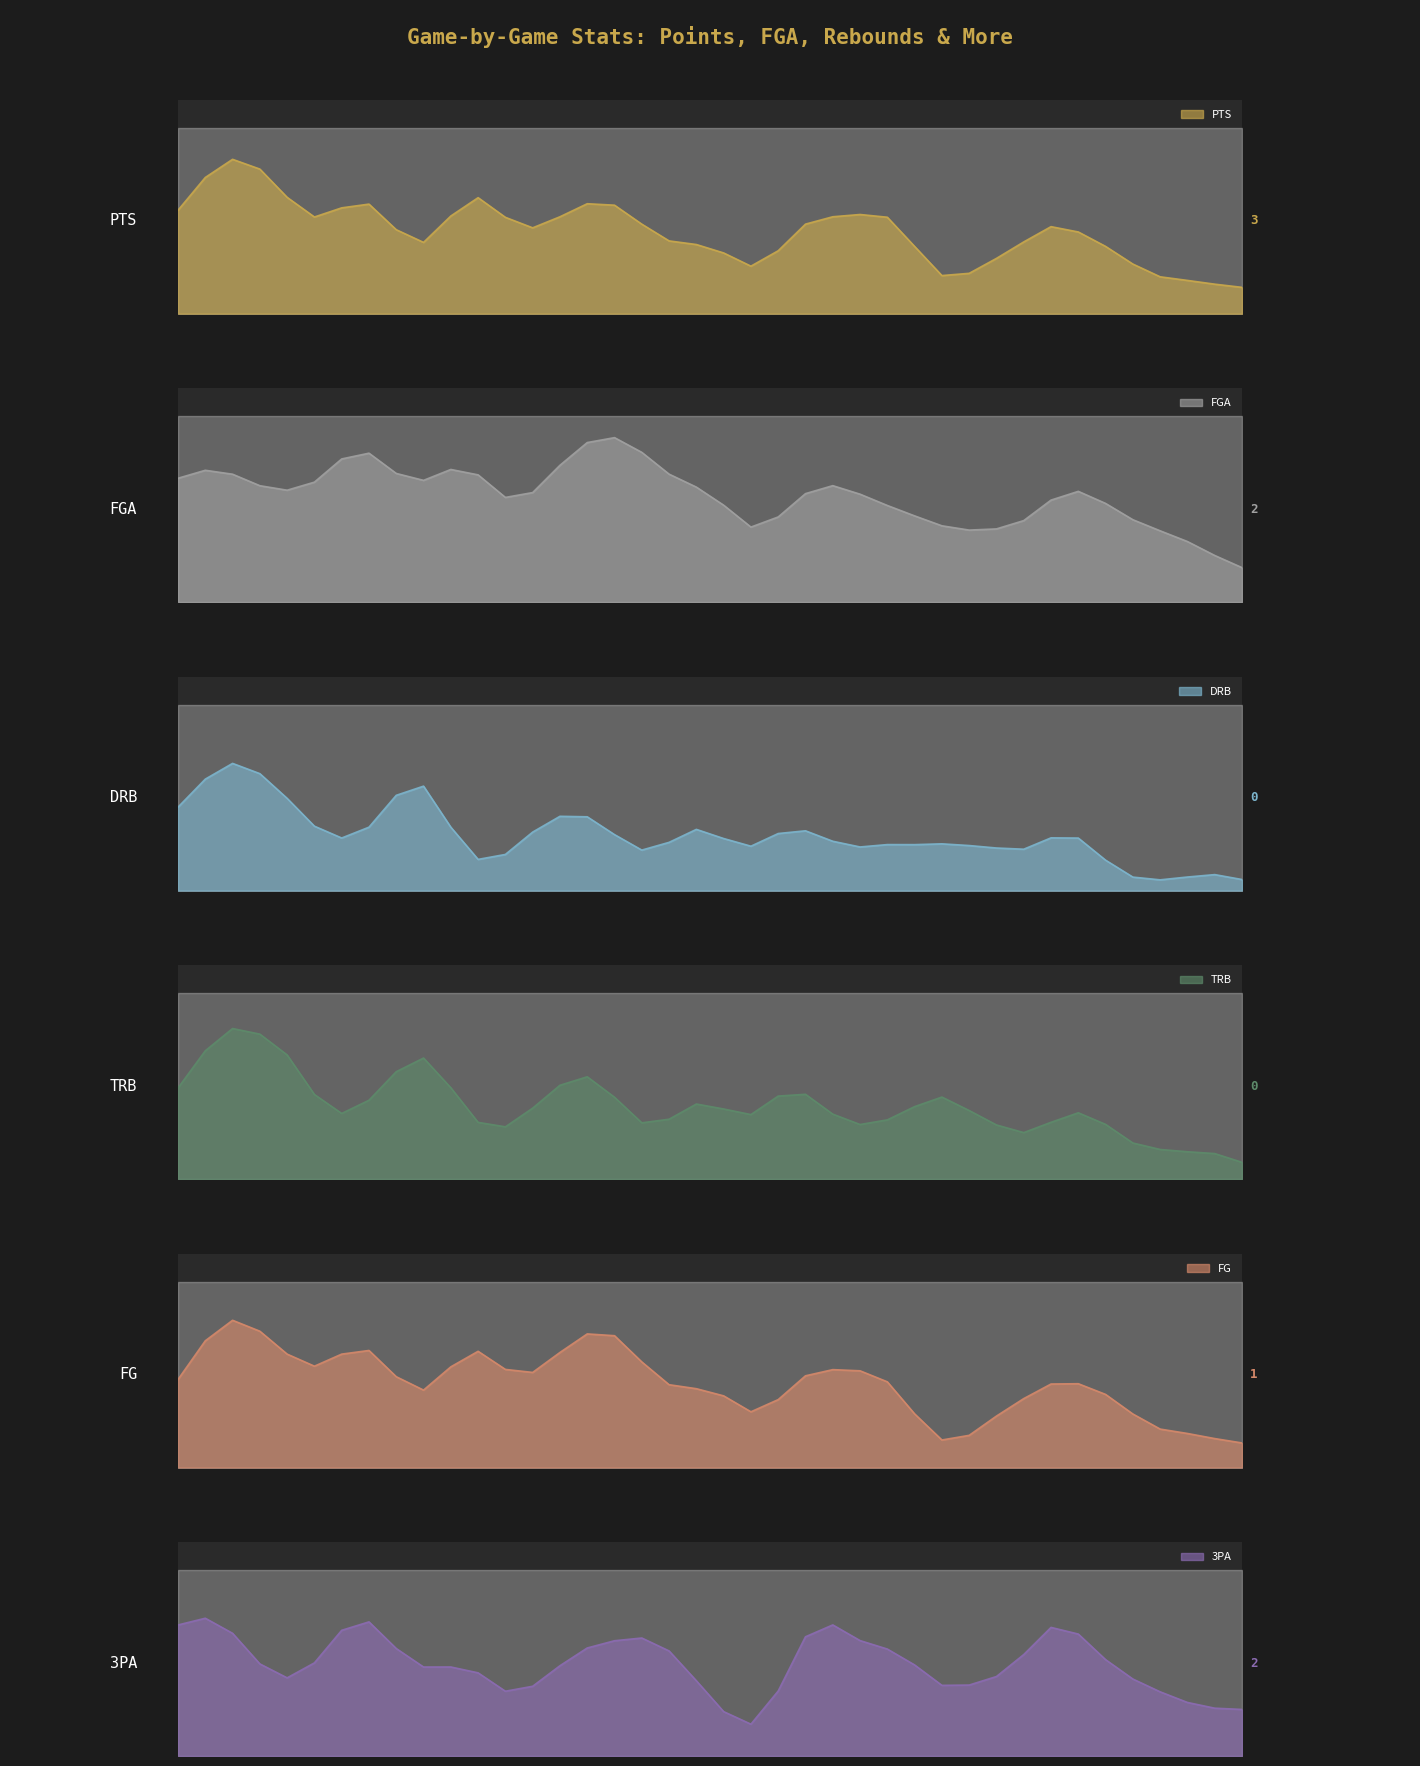

How many lines are shown in the chart?

6